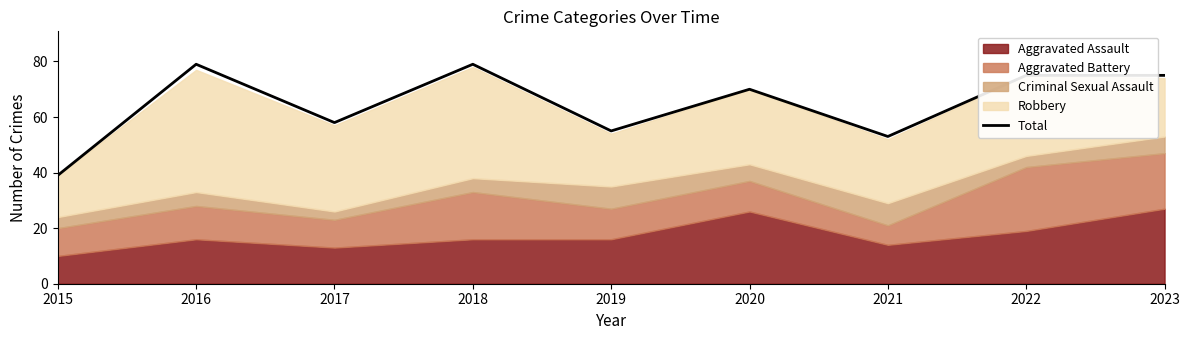

Between 2022 and 2019, which is larger?

2022